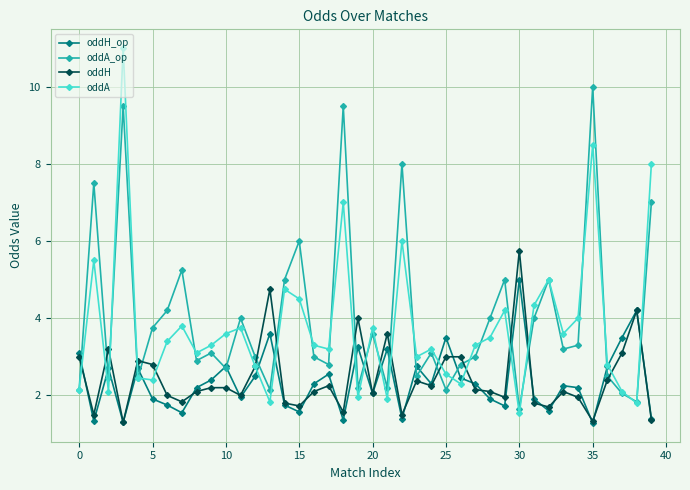

What is the value of the oddH point at the 17th from the left?

2.1